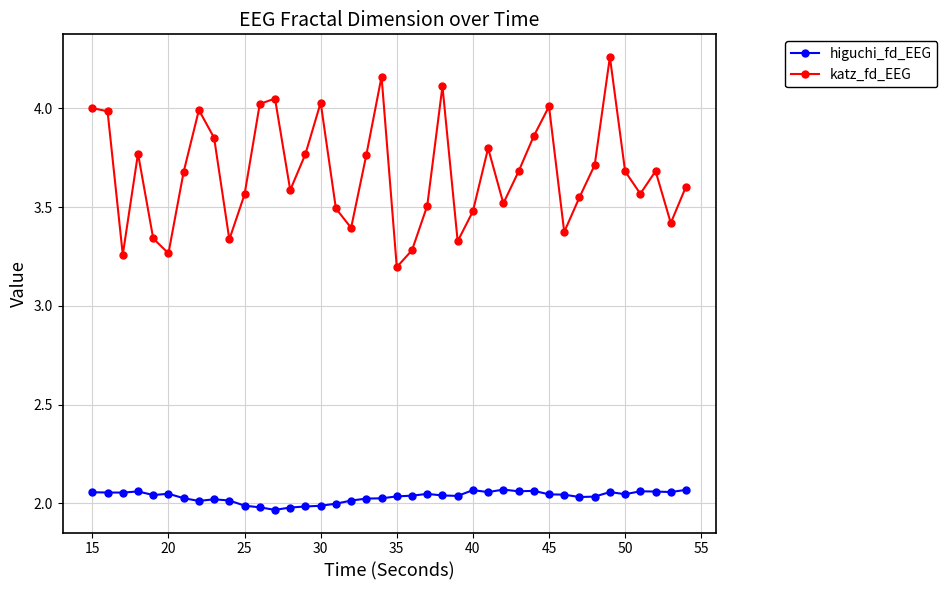

What are all the series names shown in the legend?

higuchi_fd_EEG, katz_fd_EEG